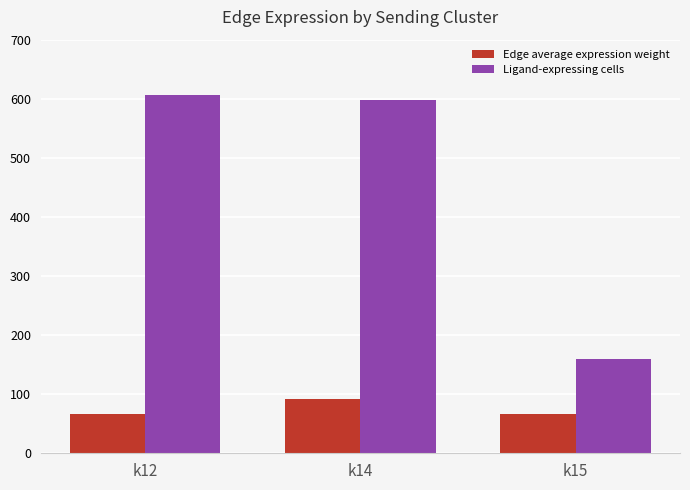

What is the minimum value for Ligand-expressing cells?

159.0